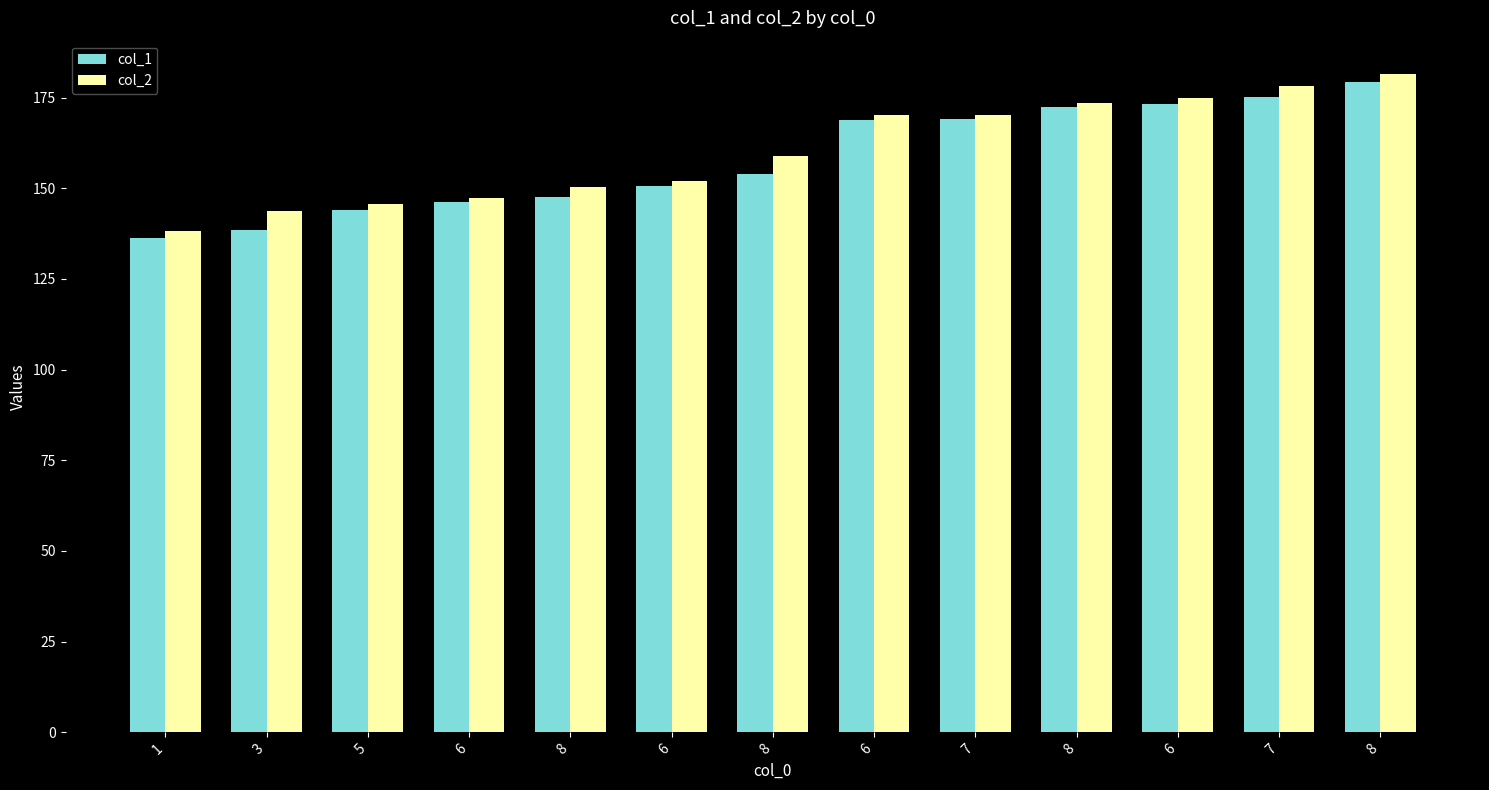

What are all the series names shown in the legend?

col_1, col_2